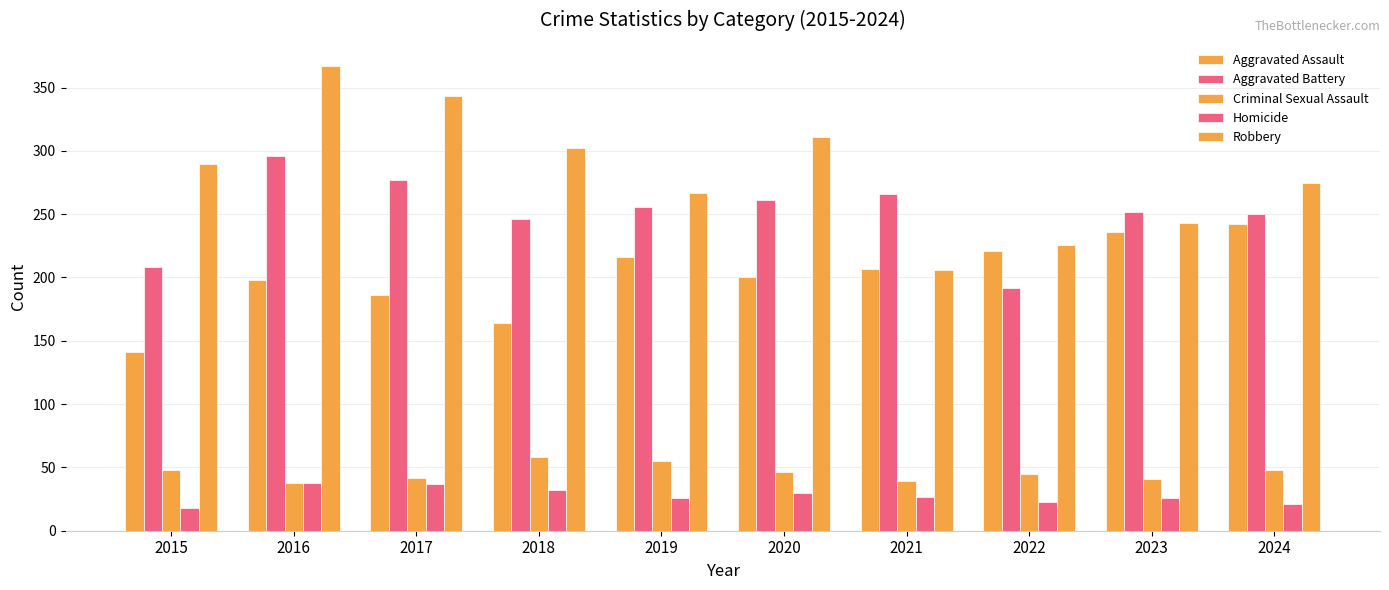

How many values in the Aggravated Battery series are below 256?

5